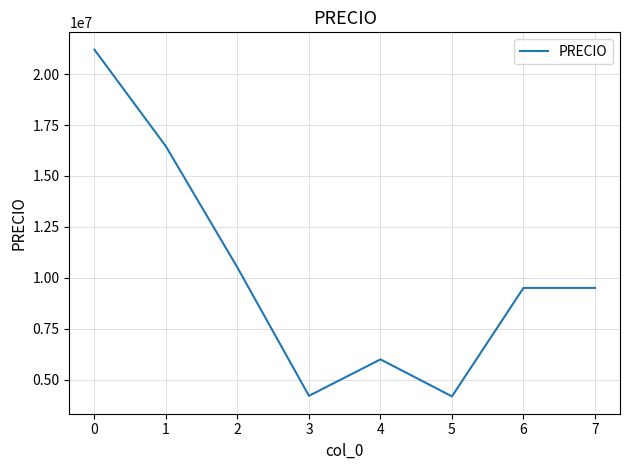

True or false: there are more than 0 points higher than both neighbors.

True